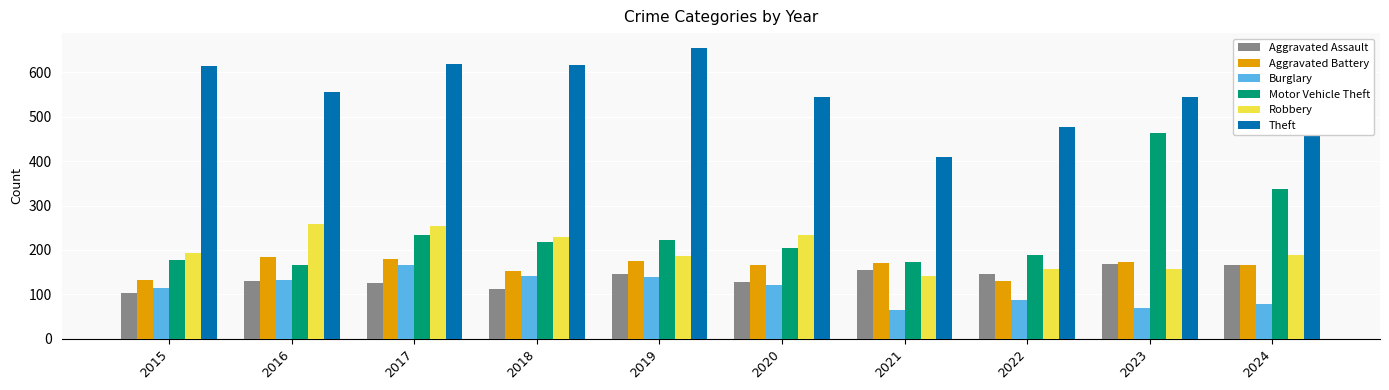

What is the sum of all Aggravated Battery values?

1627